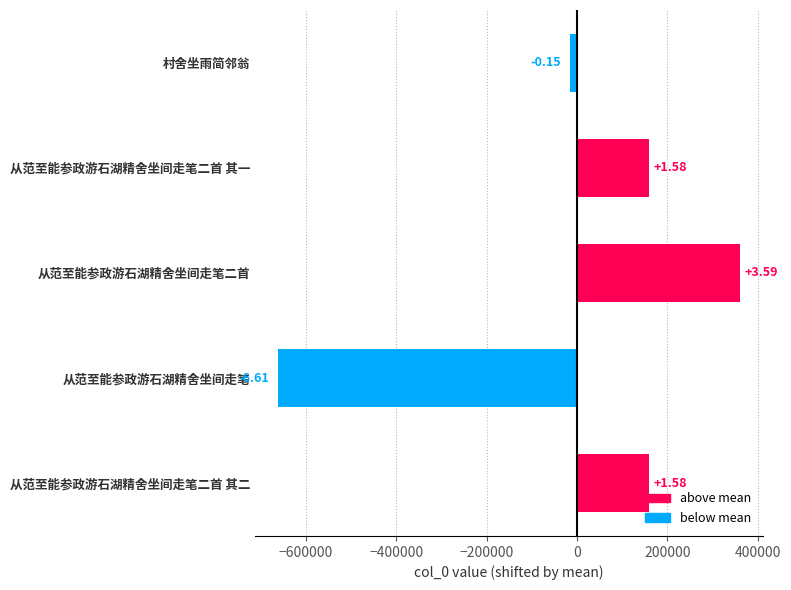

How many bars are there in total?

5